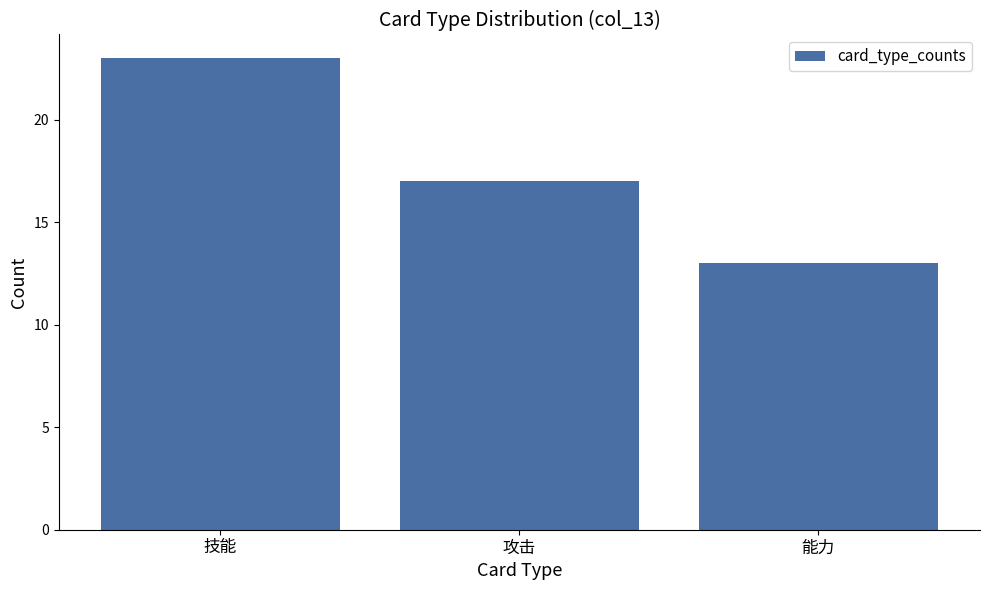

Reading left to right, extract all data points from this chart.

23	17	13